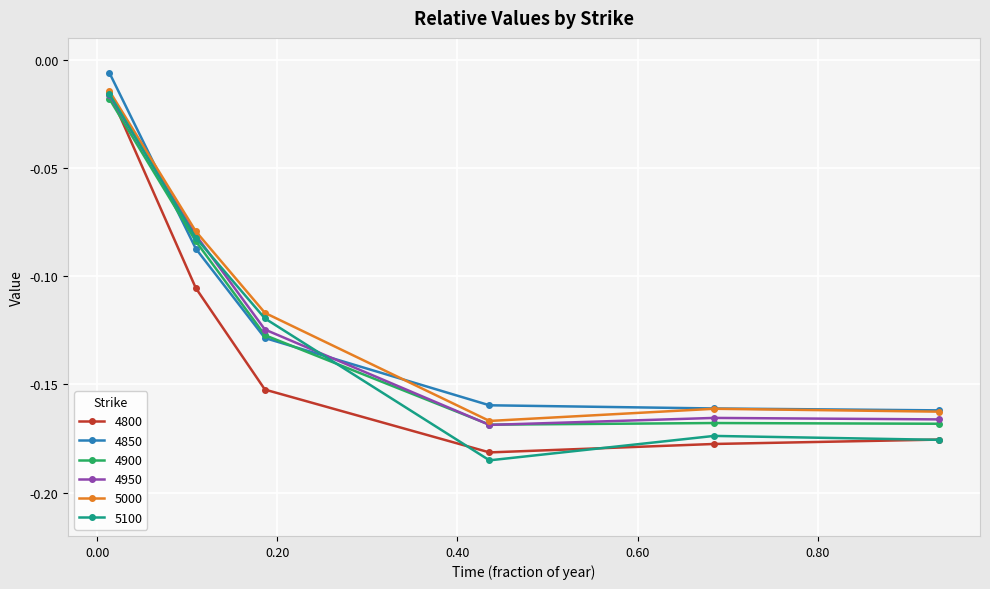

True or false: 5100 has more than 1 points higher than both neighbors.

False